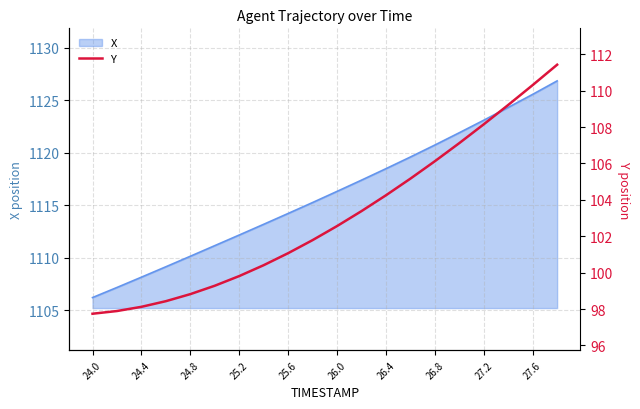

How many lines are shown in the chart?

1